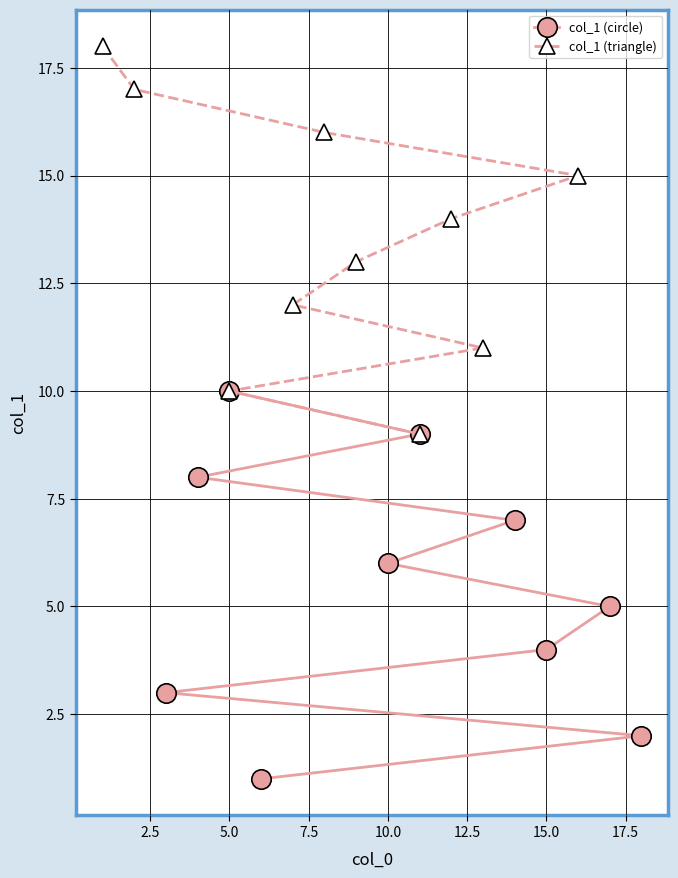

True or false: col_1 (circle) and col_1 (triangle) intersect in this chart.

False